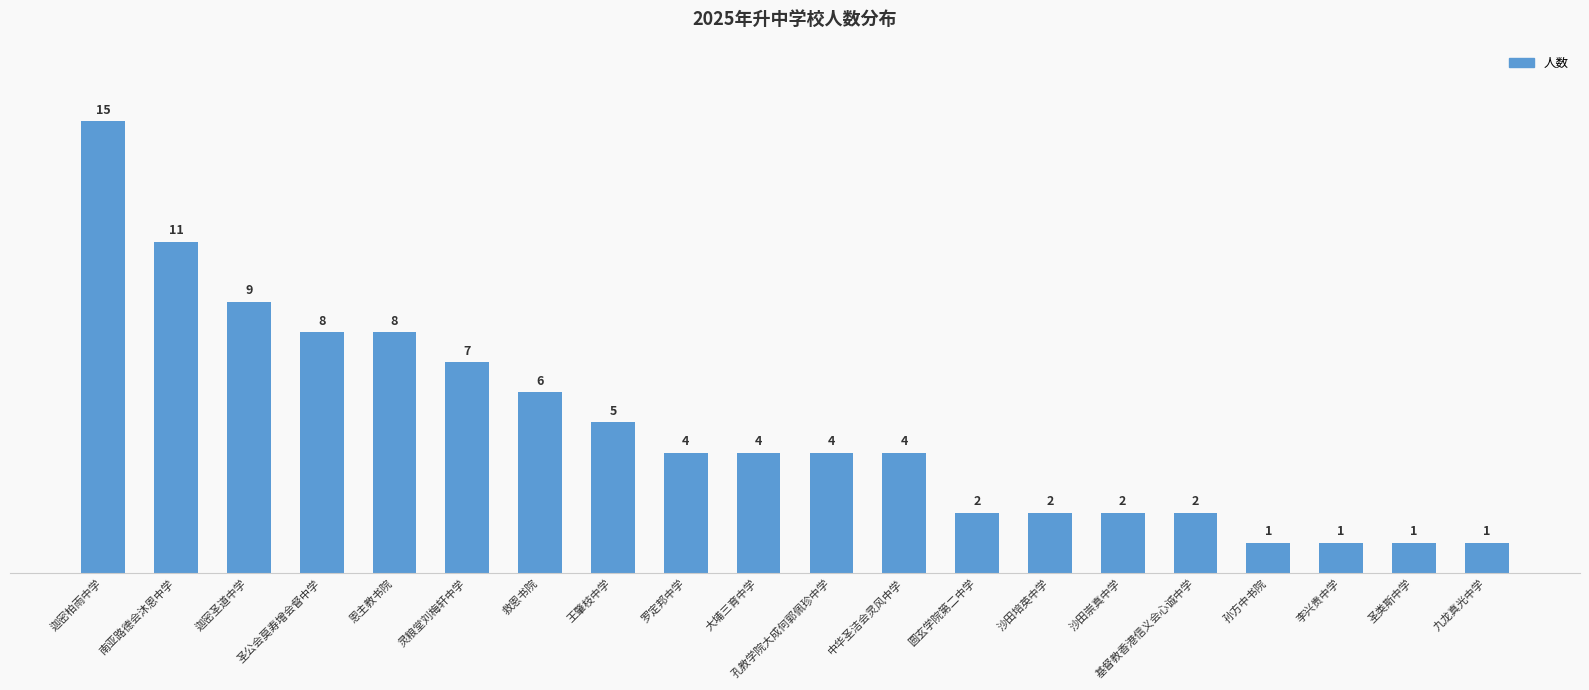

What is the minimum value shown in the chart?

1